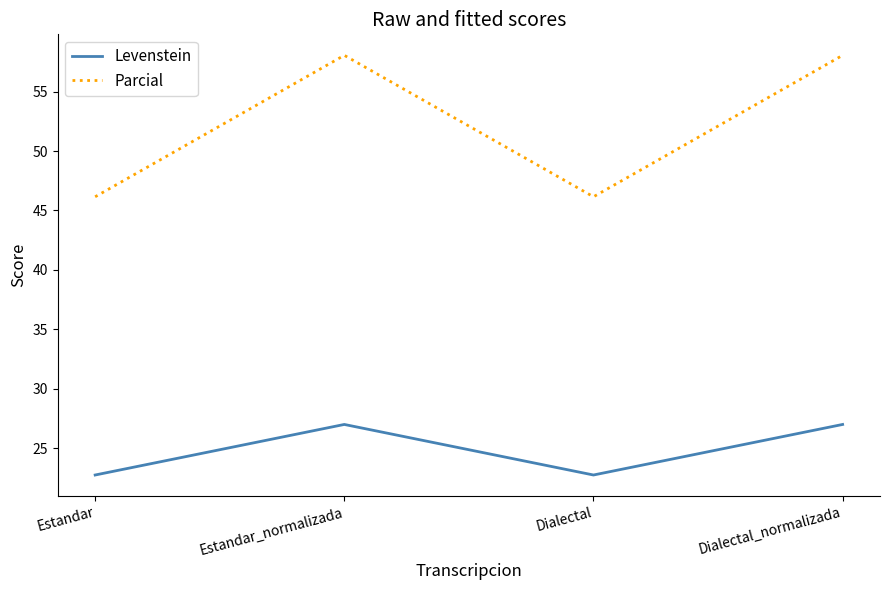

Count the Levenstein values in the range 22 to 26.

2